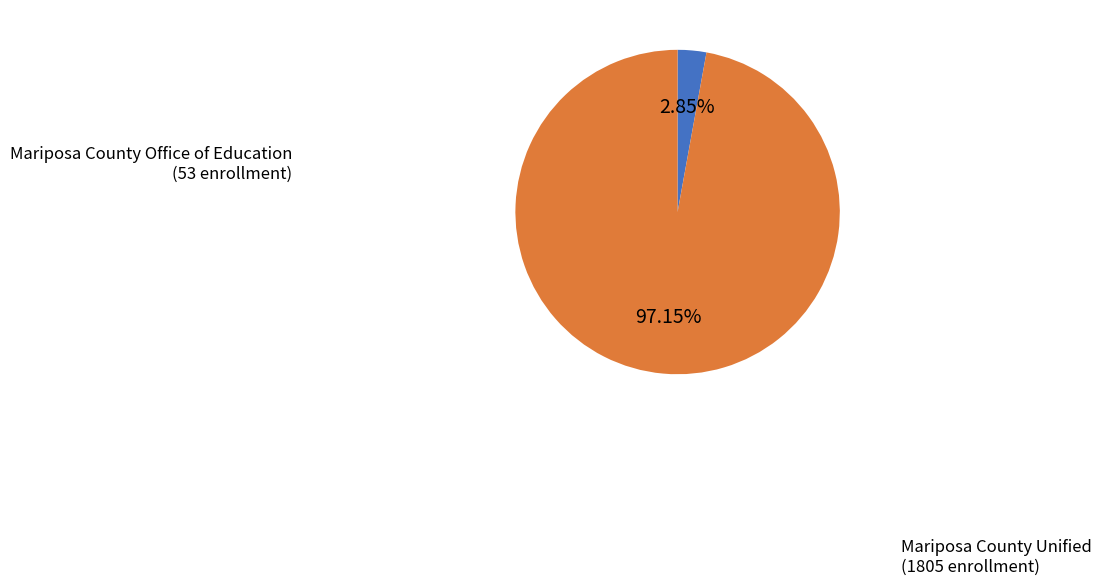

How many slices are in this pie chart?

2